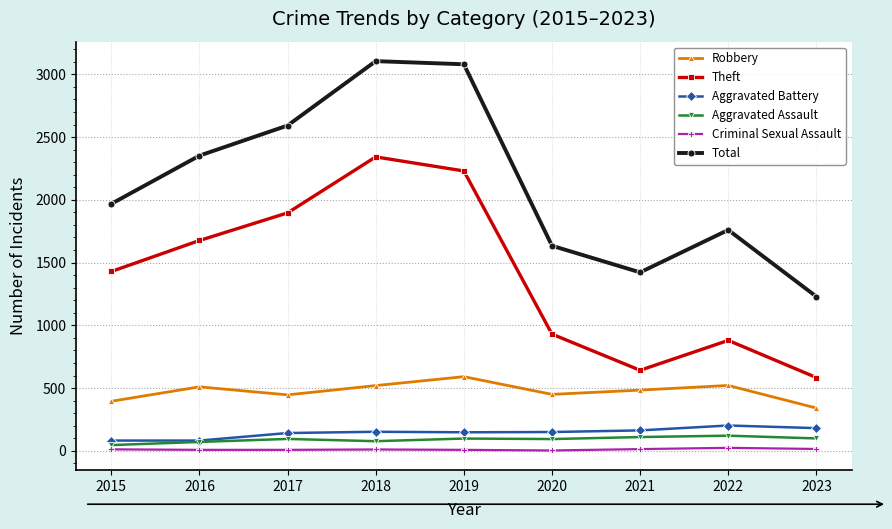

True or false: Robbery and Theft intersect in this chart.

False